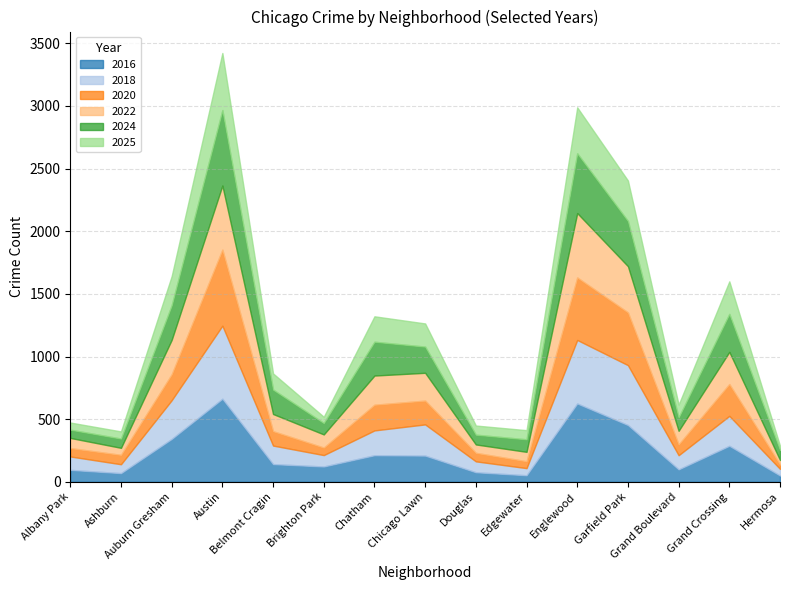

The value of 2024 at Grand Crossing is 65. True or false?

False